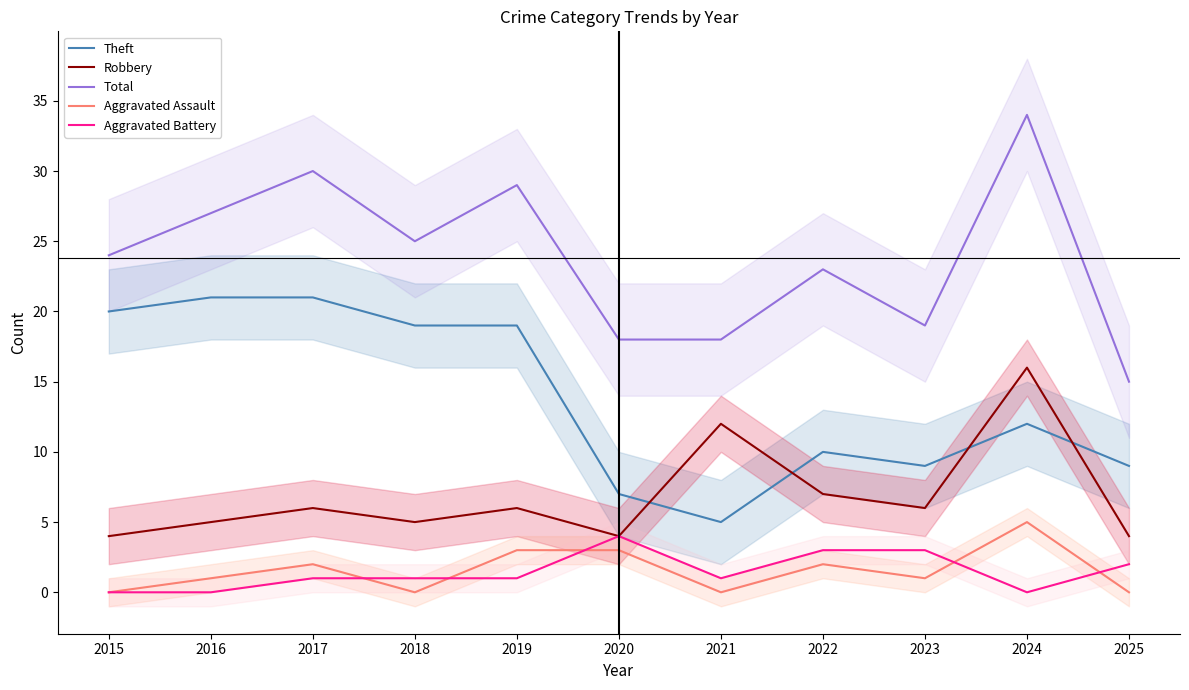

True or false: Theft and Aggravated Assault intersect in this chart.

False